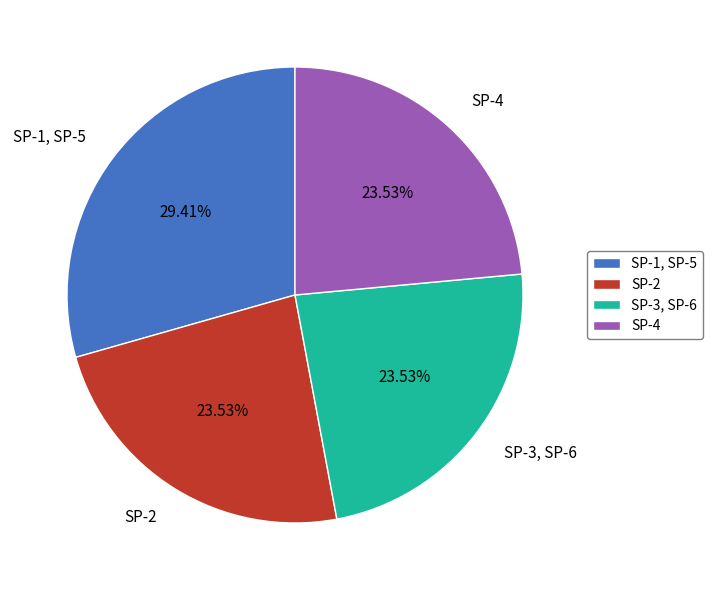

Does SP-4 represent more than half of the total?

No